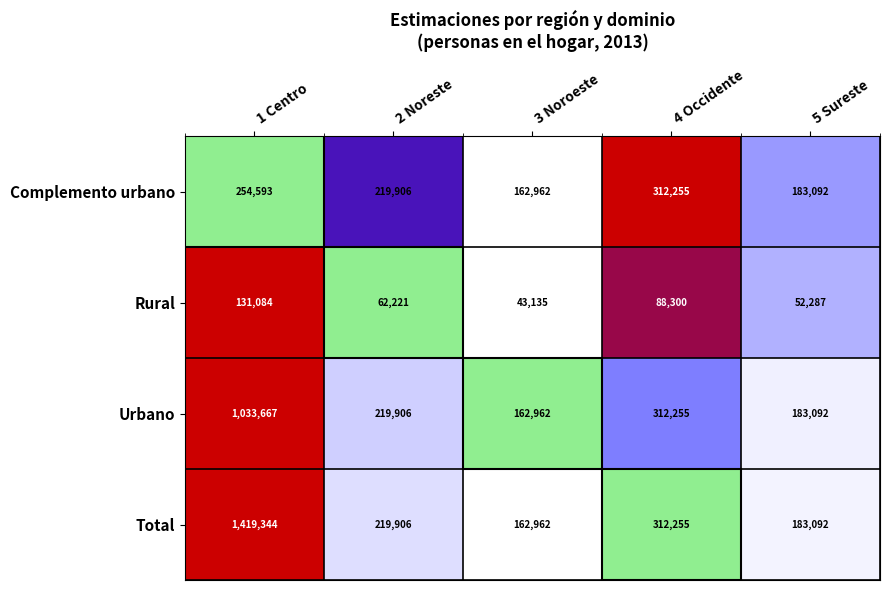

Where is Complemento urbano nearest to the value 237608?

1 Centro